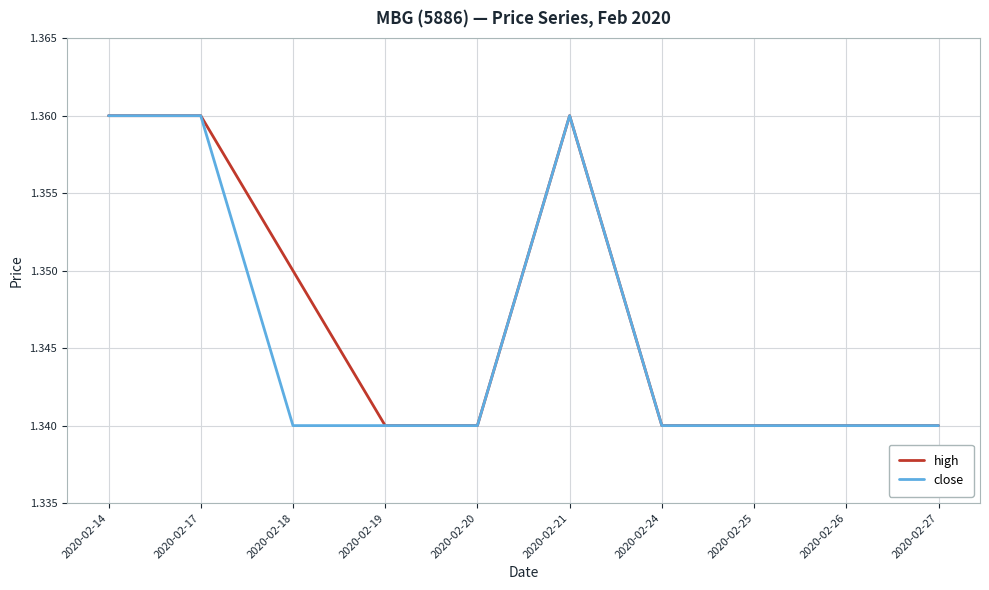

Is the value of high at 2020-02-21 greater than the value of close at 2020-02-19?

Yes